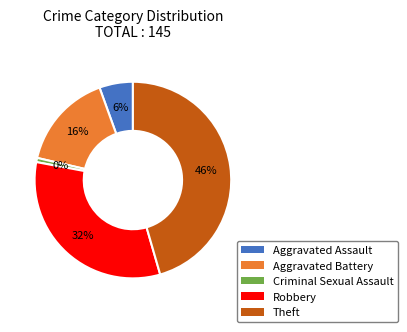

What is the change in value from Criminal Sexual Assault to Theft?

+65